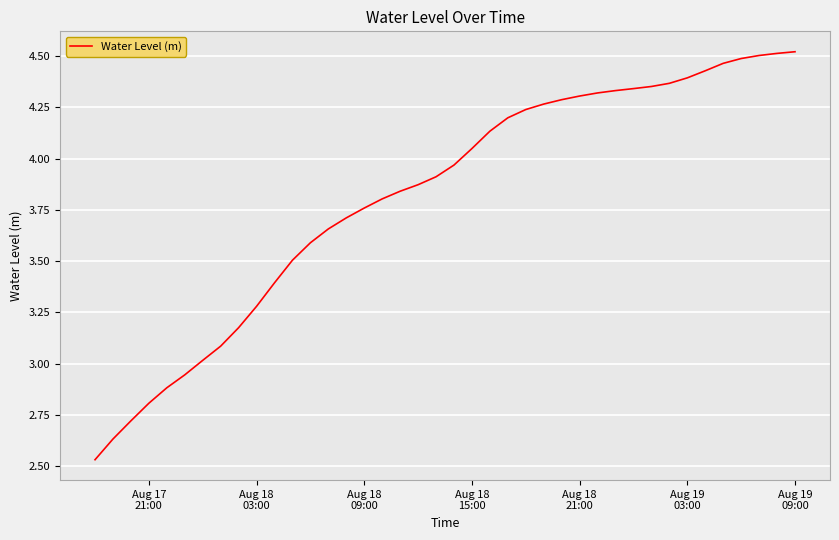

What is the difference between the maximum and minimum values?

2.0